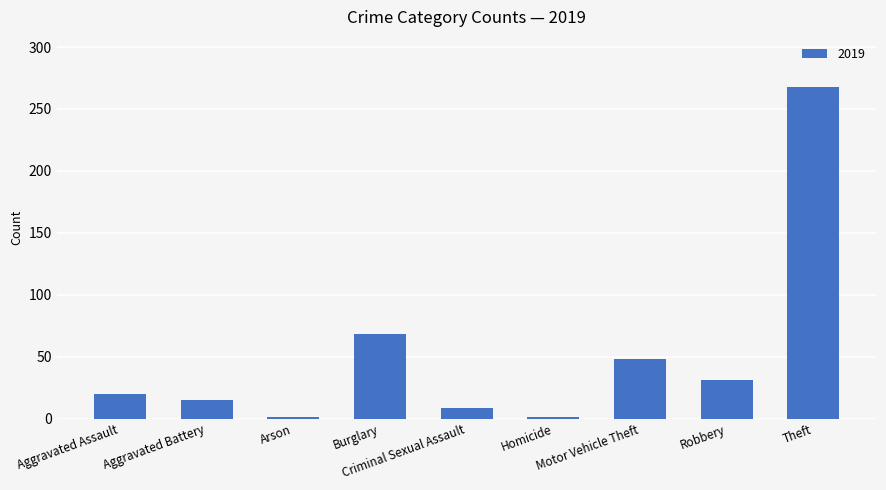

What is the average value?

51